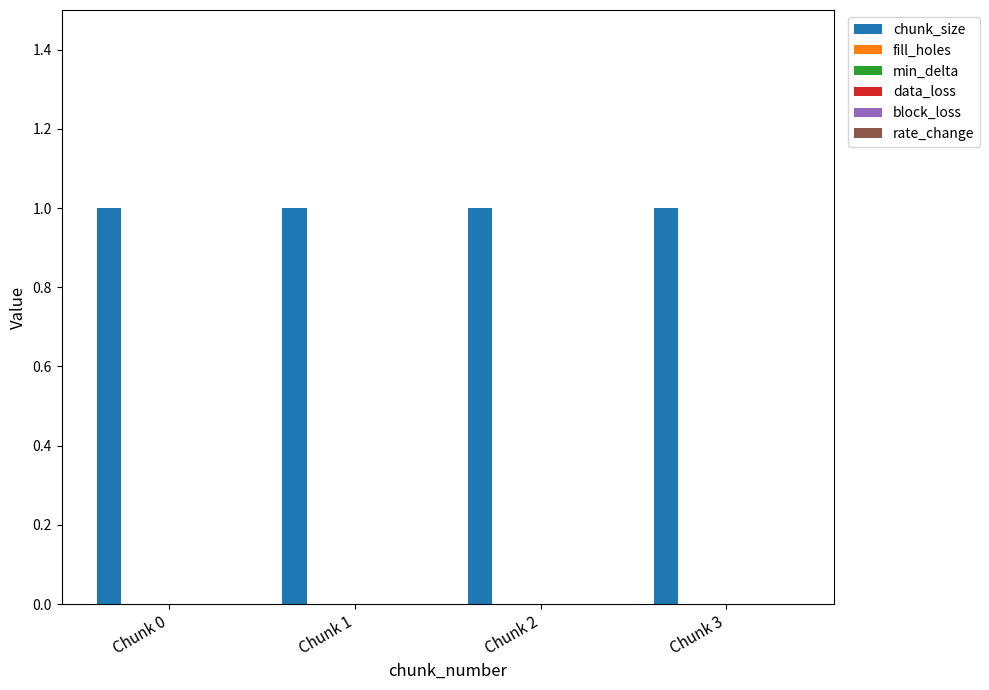

Which category has the highest value in the rate_change series?

Chunk 0